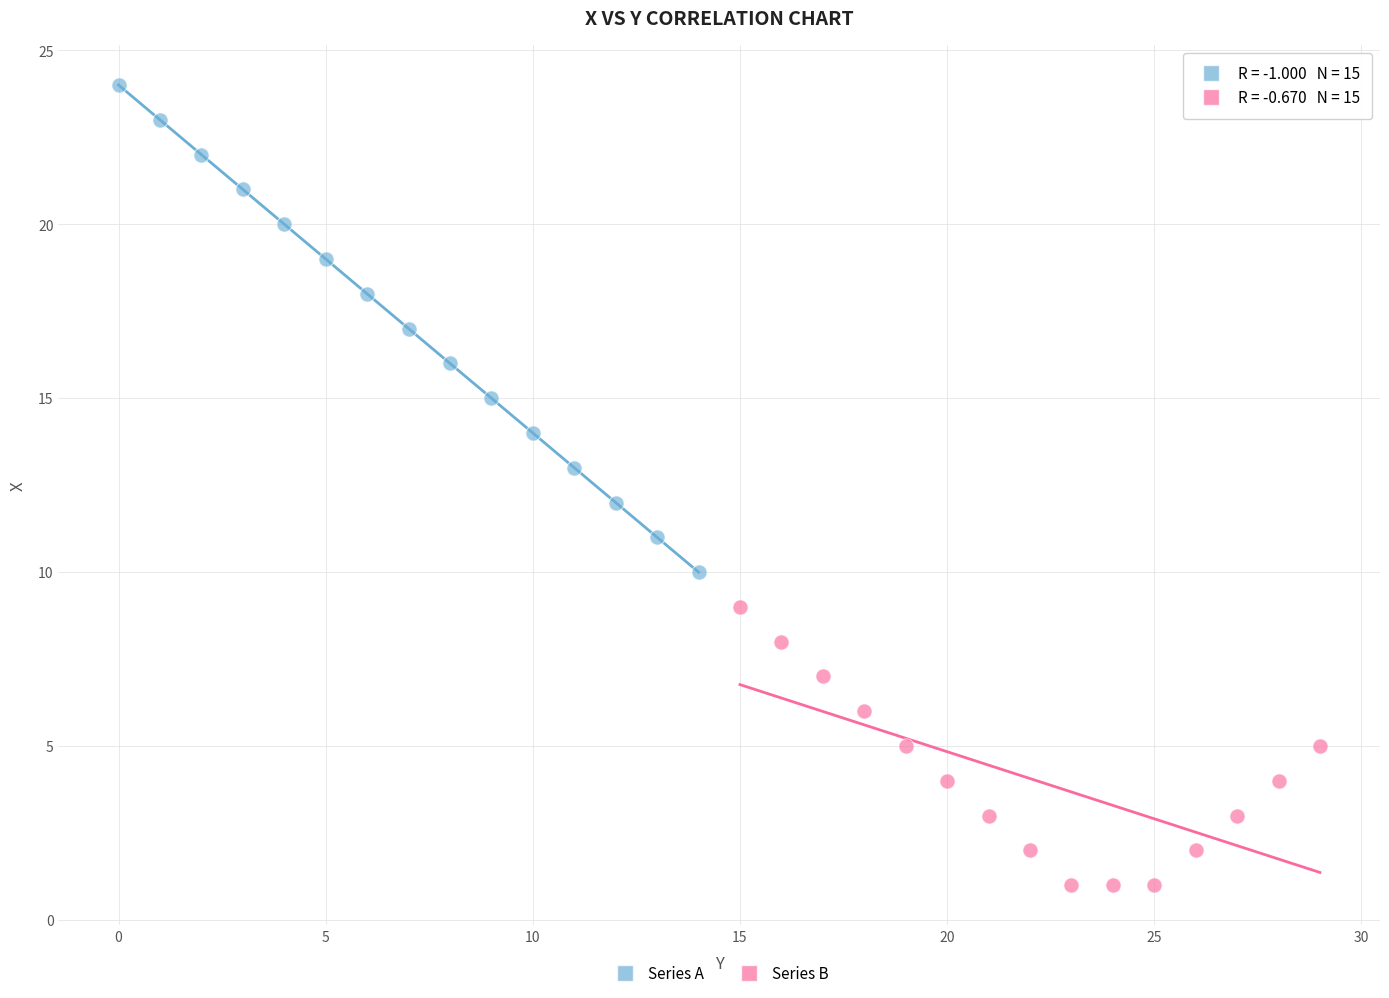

Which series reaches the maximum Y coordinate?

Series A